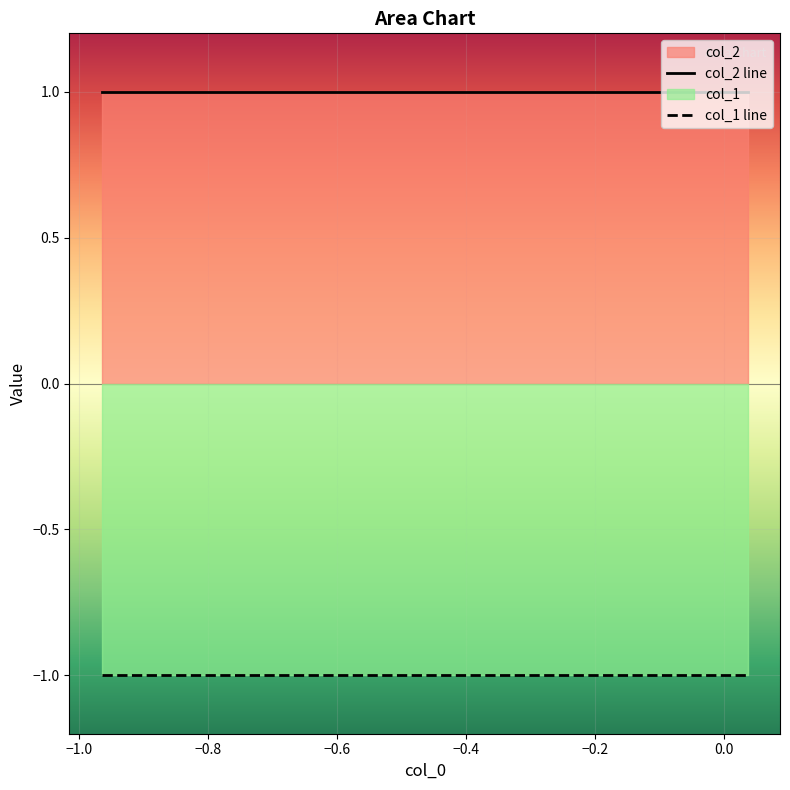

Reading left to right, transcribe all the data shown in this chart.

col_2: 0=1	1=1	2=1	3=1	4=1	5=1	6=1	7=1	8=1	9=1
col_1: 0=-1	1=-1	2=-1	3=-1	4=-1	5=-1	6=-1	7=-1	8=-1	9=-1